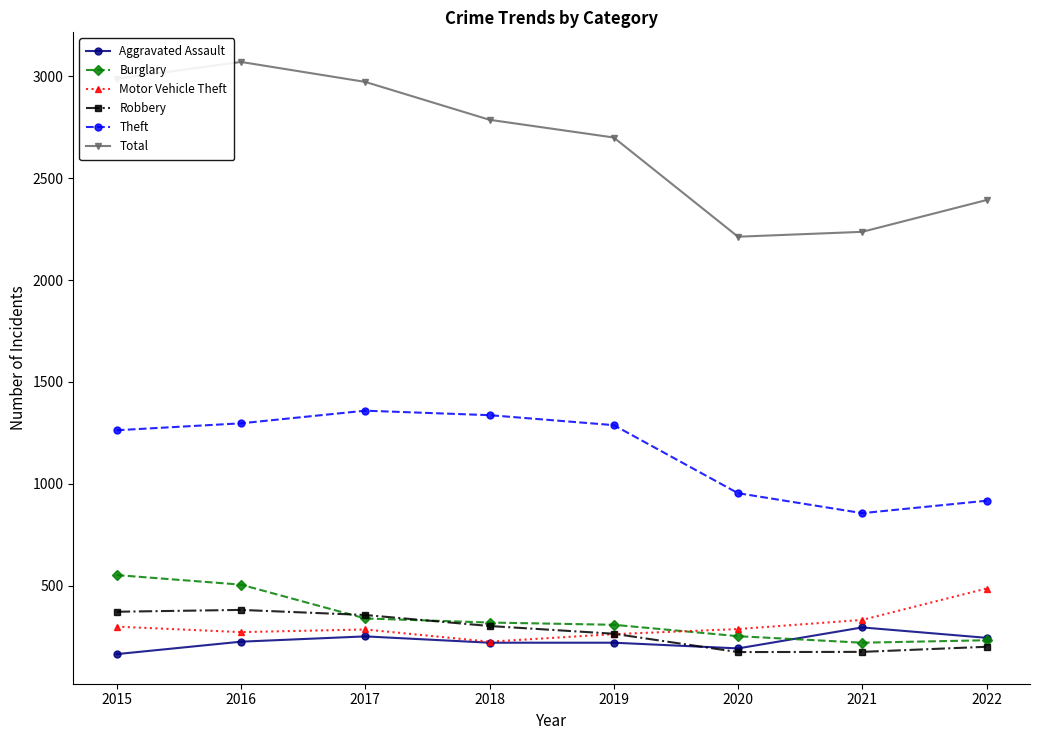

How many lines are shown in the chart?

6